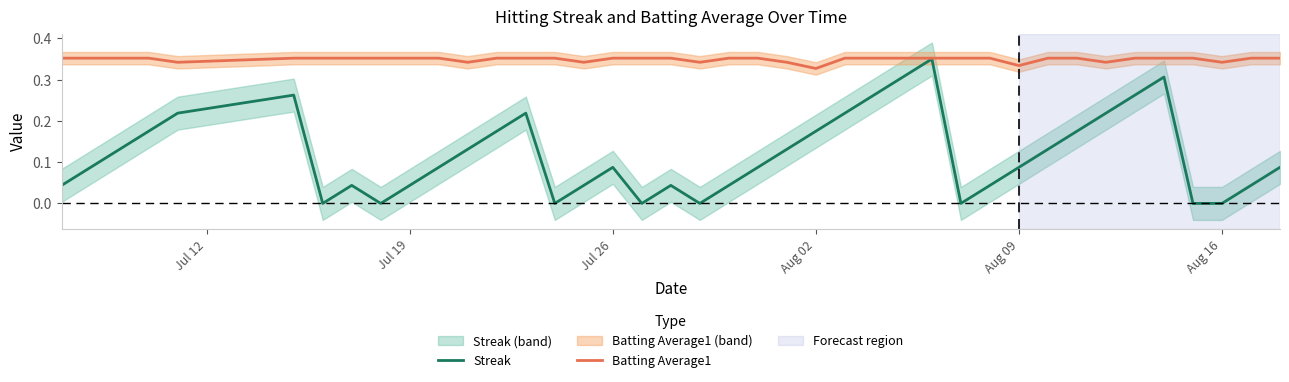

True or false: Streak and Batting Average1 intersect in this chart.

False